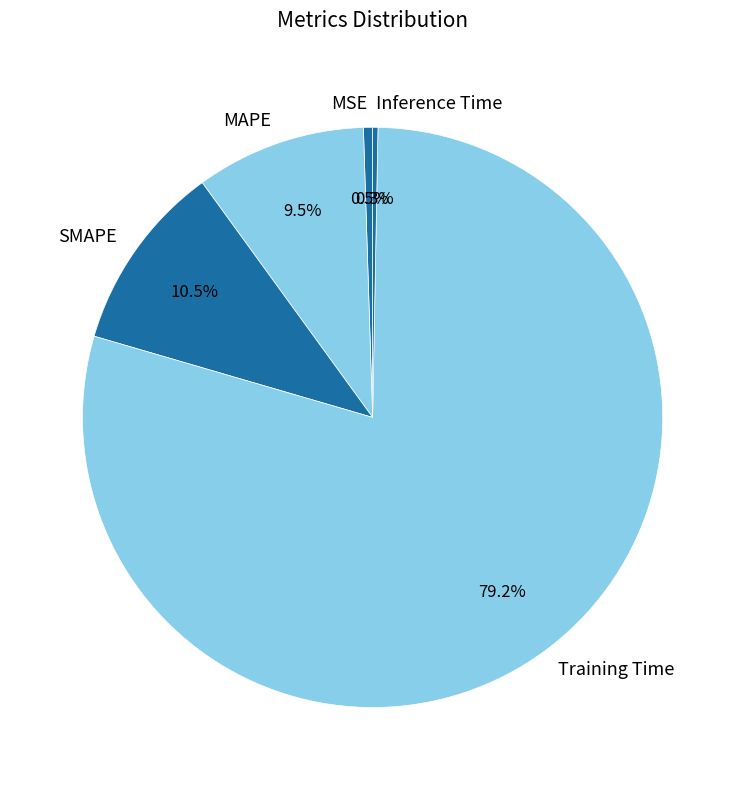

To the nearest percent, what is the difference between the largest and smallest slice percentages?

79%